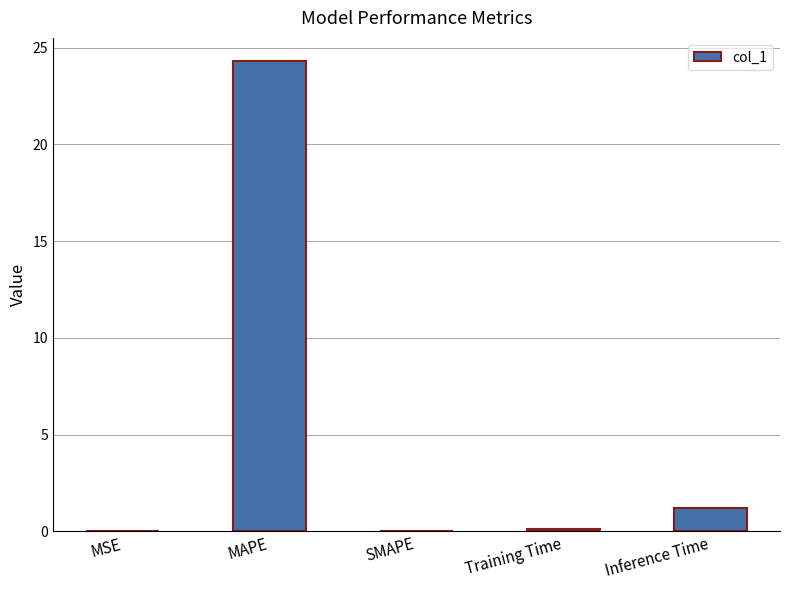

Between MSE and Inference Time, which is larger?

Inference Time